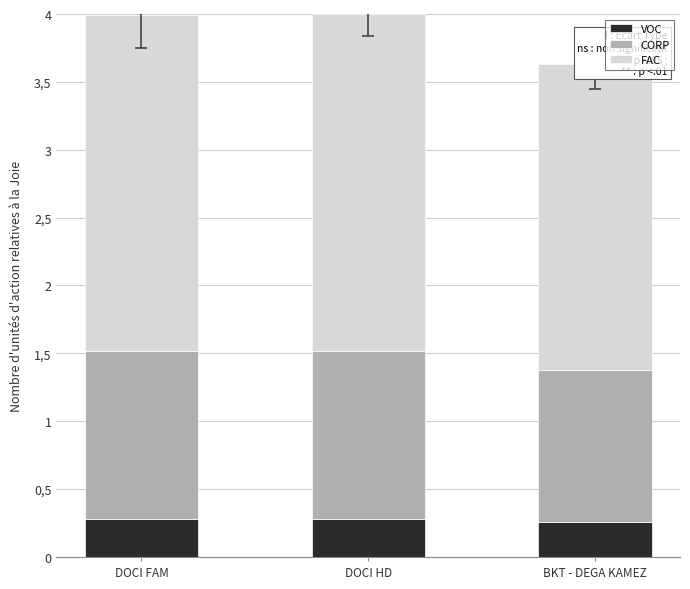

What is the minimum value for VOC?

0.3